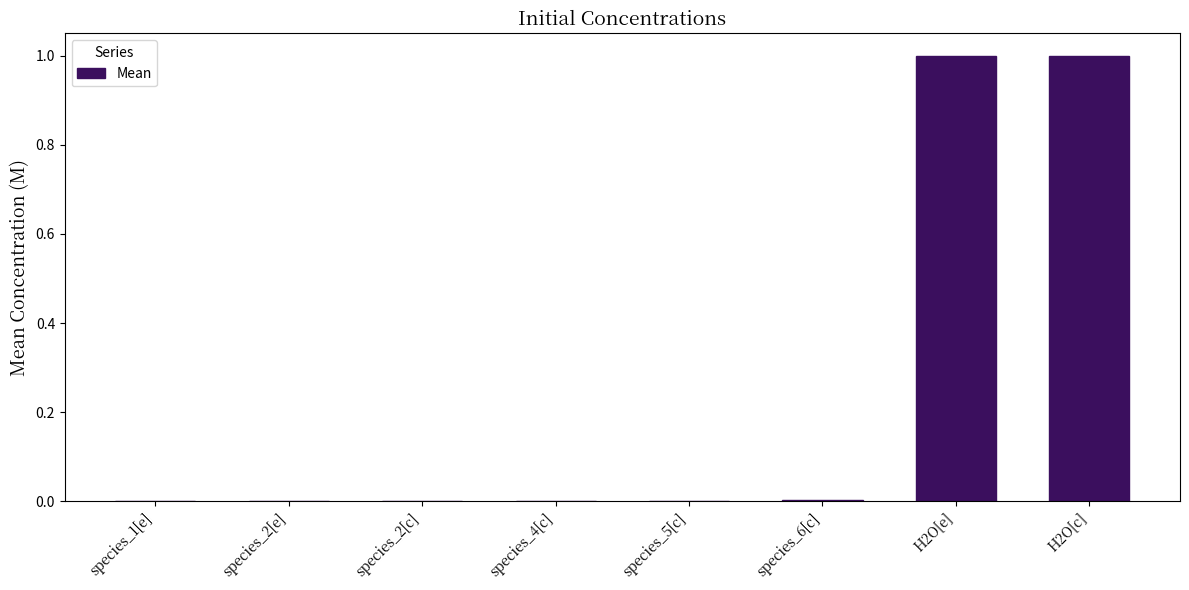

What is the sum of all values?

2.0